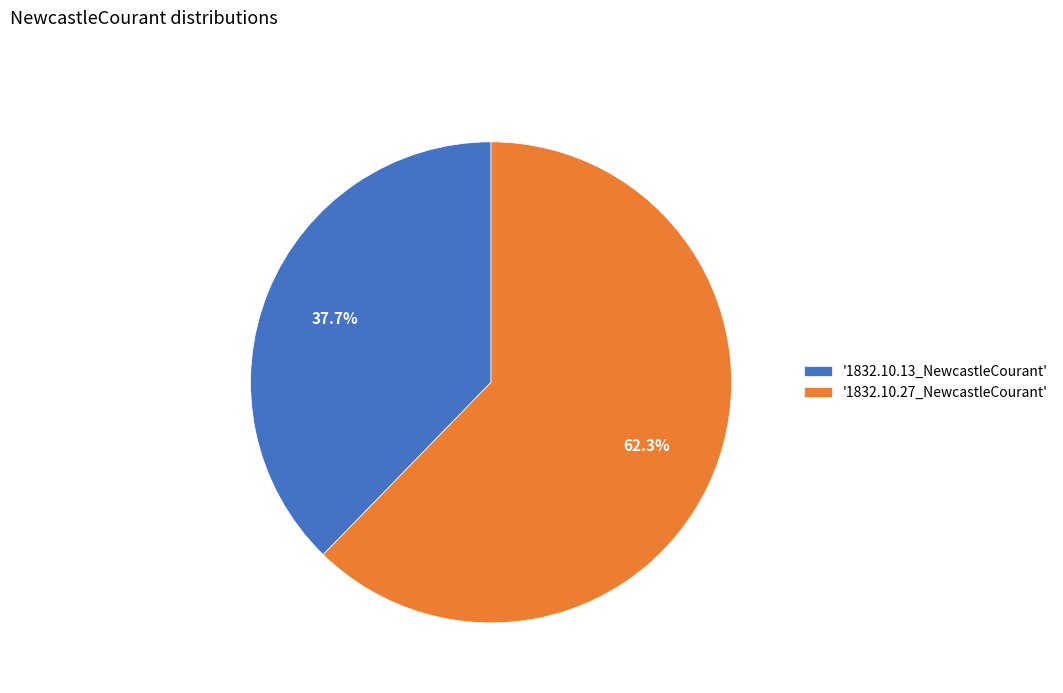

Does '1832.10.13_NewcastleCourant' represent more than half of the total?

No